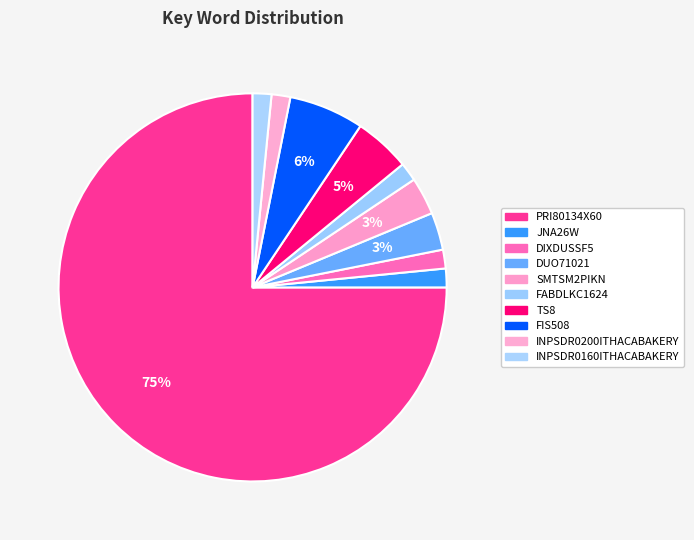

Approximately how many times larger is the value at JNA26W compared to TS8?

0.3